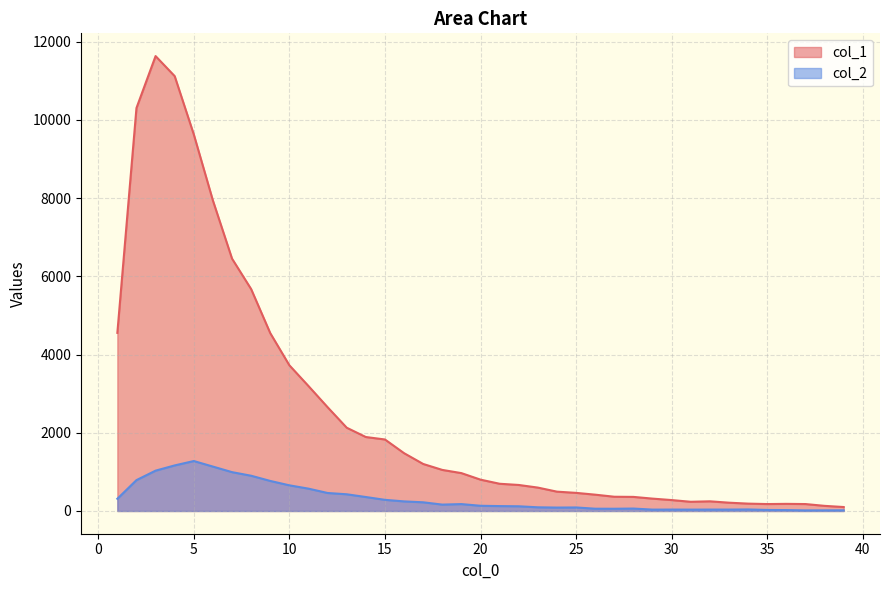

Reading left to right, what are all the values shown in this chart?

col_1: 4554	10303	11631	11118	9627	7937	6452	5673	4547	3725	3194	2653	2129	1891	1828	1478	1202	1050	968	801	696	665	598	494	463	417	364	360	316	279	235	247	212	188	177	182	177	131	101
col_2: 312	789	1031	1165	1277	1135	993	901	768	656	571	460	427	357	285	245	222	163	176	133	125	120	94	87	90	58	57	62	35	36	35	36	36	39	26	23	15	16	17